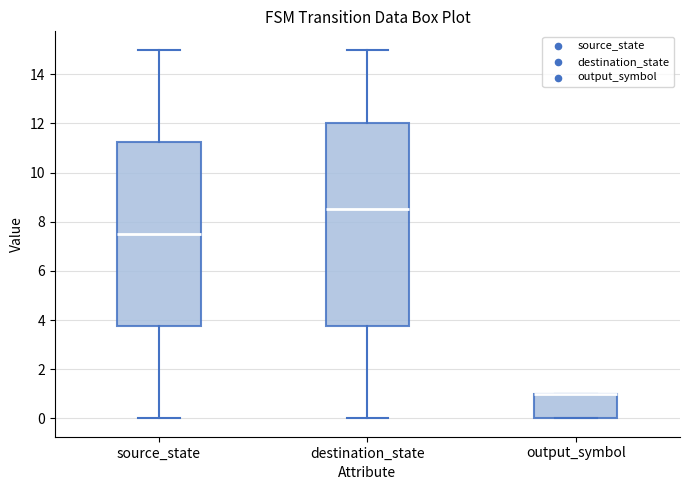

Where is the upper edge of the box for destination_state on the y-axis? The values are not printed on the chart, so give them approximately, as read against the axis.

12.0